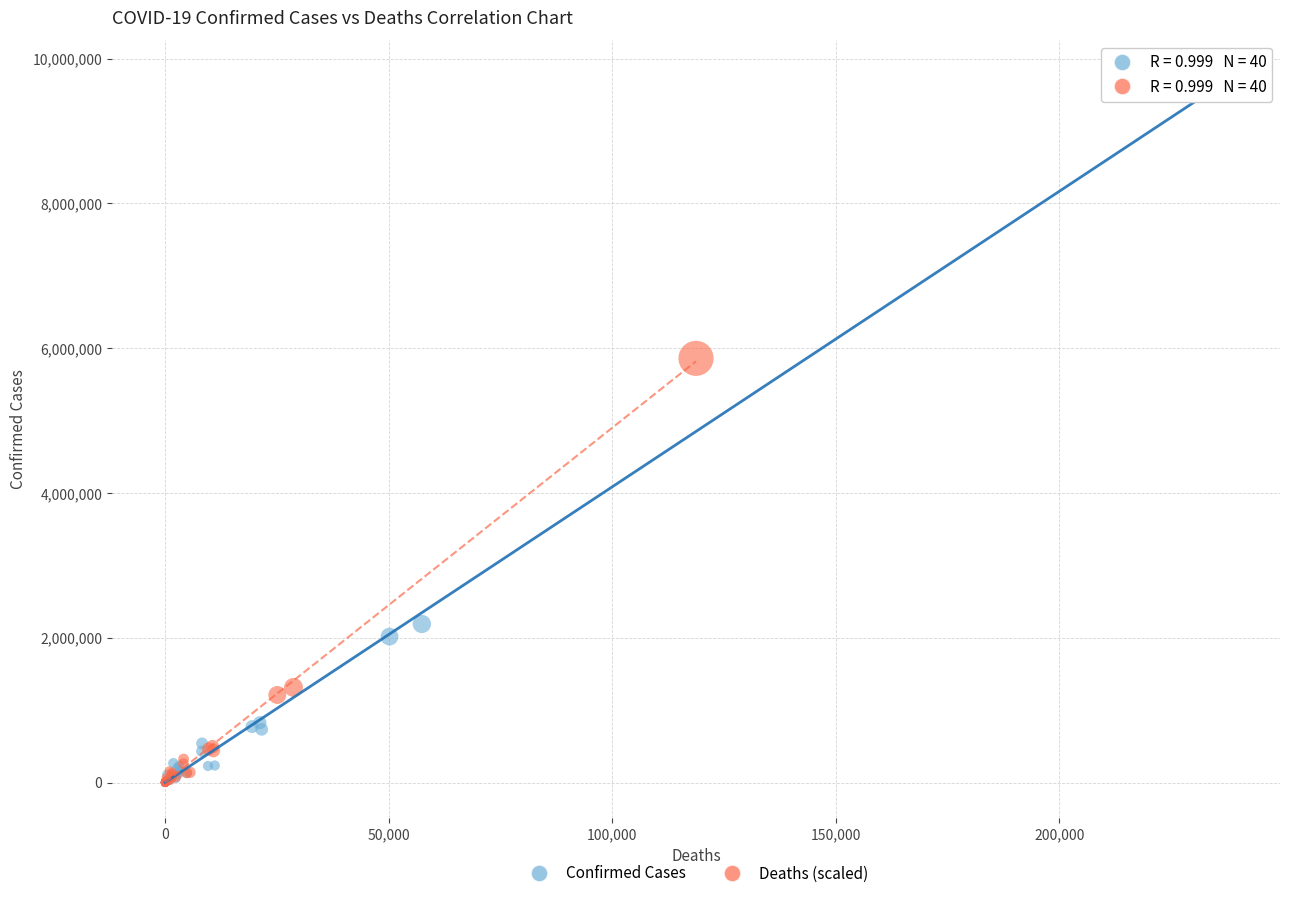

Which series has the largest Y range (max minus min)?

Confirmed Cases